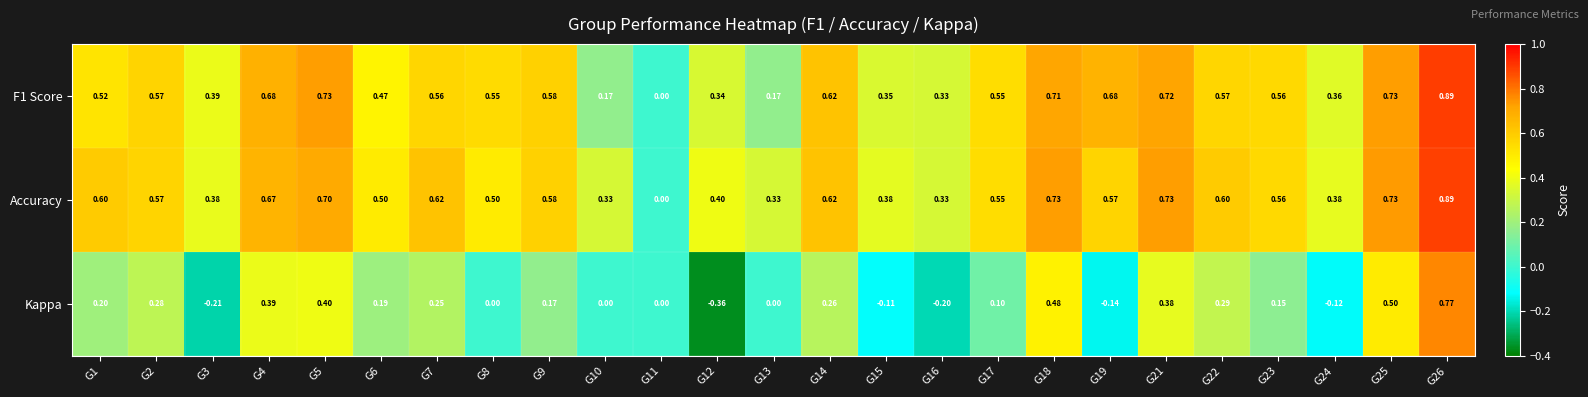

Is the value of Kappa at G9 greater than the value of F1 Score at G24?

No